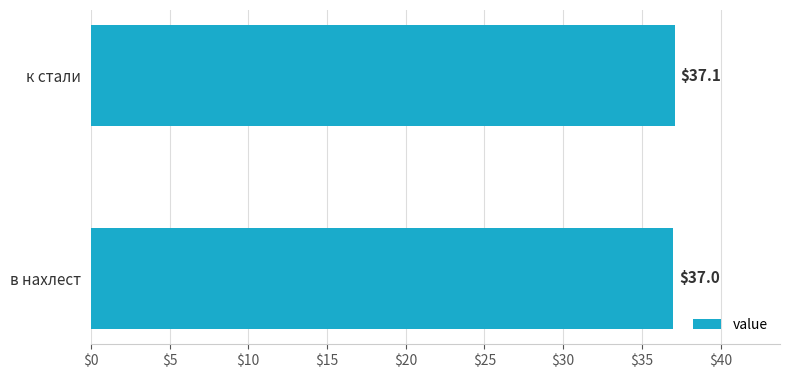

At which category does the chart reach its minimum across all series?

в нахлест